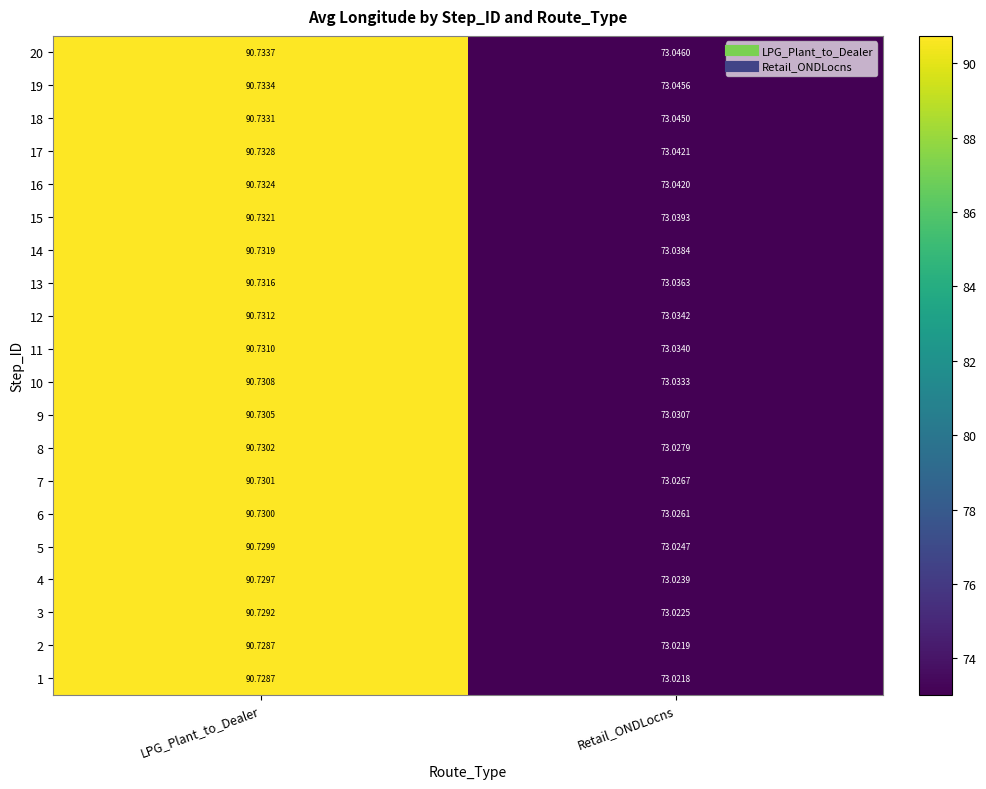

Where does the 13 series first go above 90?

LPG_Plant_to_Dealer